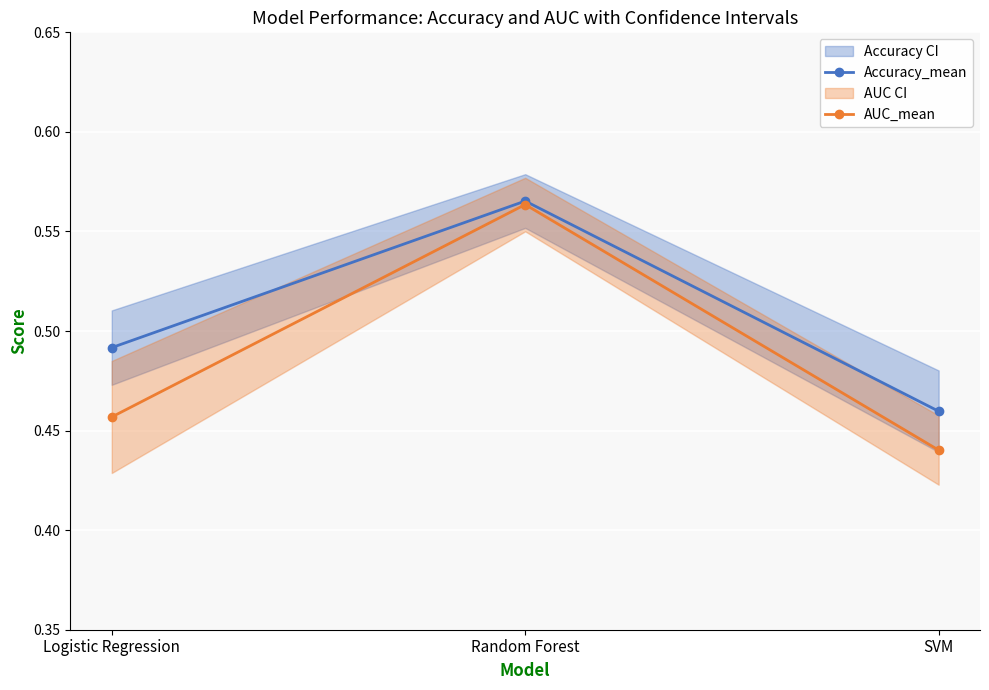

At which label does Accuracy_mean reach its minimum?

SVM